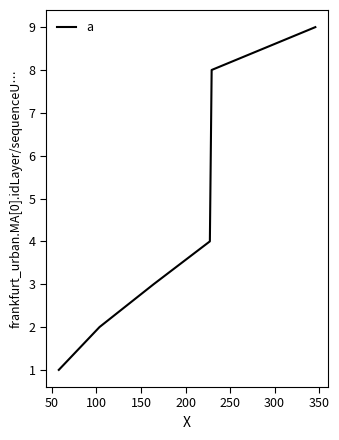

What is the maximum value shown in the chart?

9